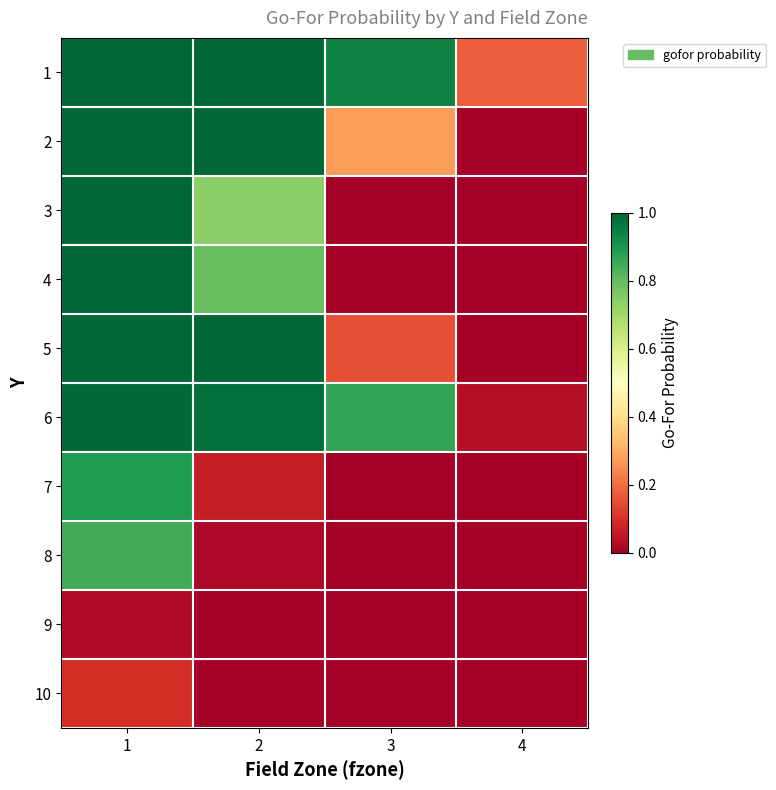

Reading left to right, what are all the values shown in this chart?

1: 1=1.0	2=1.0	3=0.9	4=0.2
2: 1=1.0	2=1.0	3=0.3	4=0.0
3: 1=1.0	2=0.7	3=0.0	4=0.0
4: 1=1.0	2=0.8	3=0.0	4=0.0
5: 1=1.0	2=1.0	3=0.2	4=0.0
6: 1=1.0	2=1.0	3=0.9	4=0.0
7: 1=0.9	2=0.1	3=0.0	4=0.0
8: 1=0.8	2=0.0	3=0.0	4=0.0
9: 1=0.0	2=0.0	3=0.0	4=0.0
10: 1=0.1	2=0.0	3=0.0	4=0.0